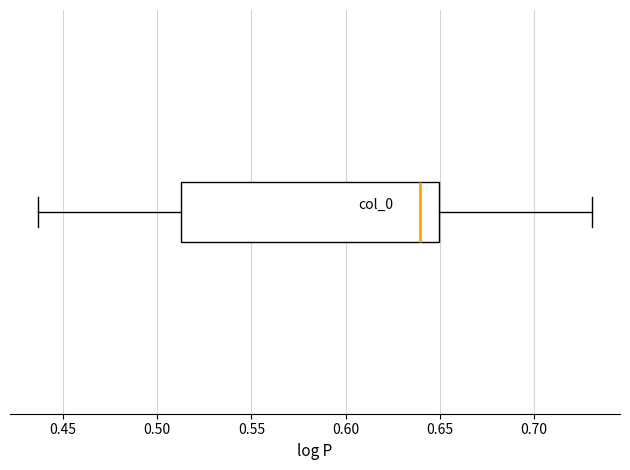

Read this box plot against the x-axis: the position of the median line, the range covered by the box, and the ends of both whiskers. The values are not printed on the chart, so give them approximately, as read against the axis.

median 0.640, box 0.515 to 0.650, whiskers 0.435 to 0.730